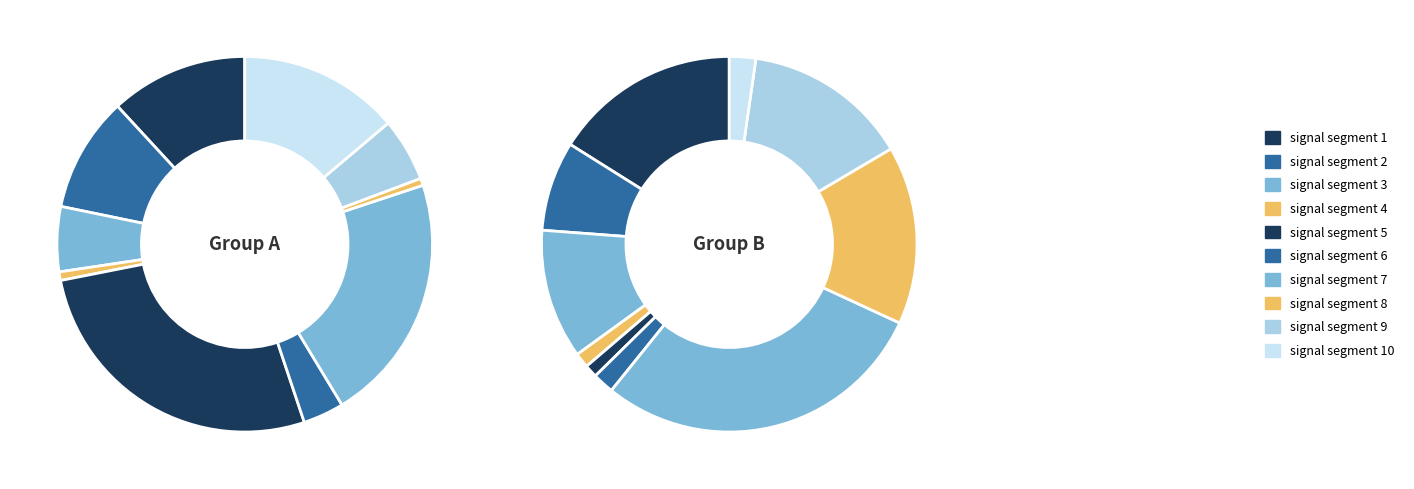

How many slices are in this pie chart?

10